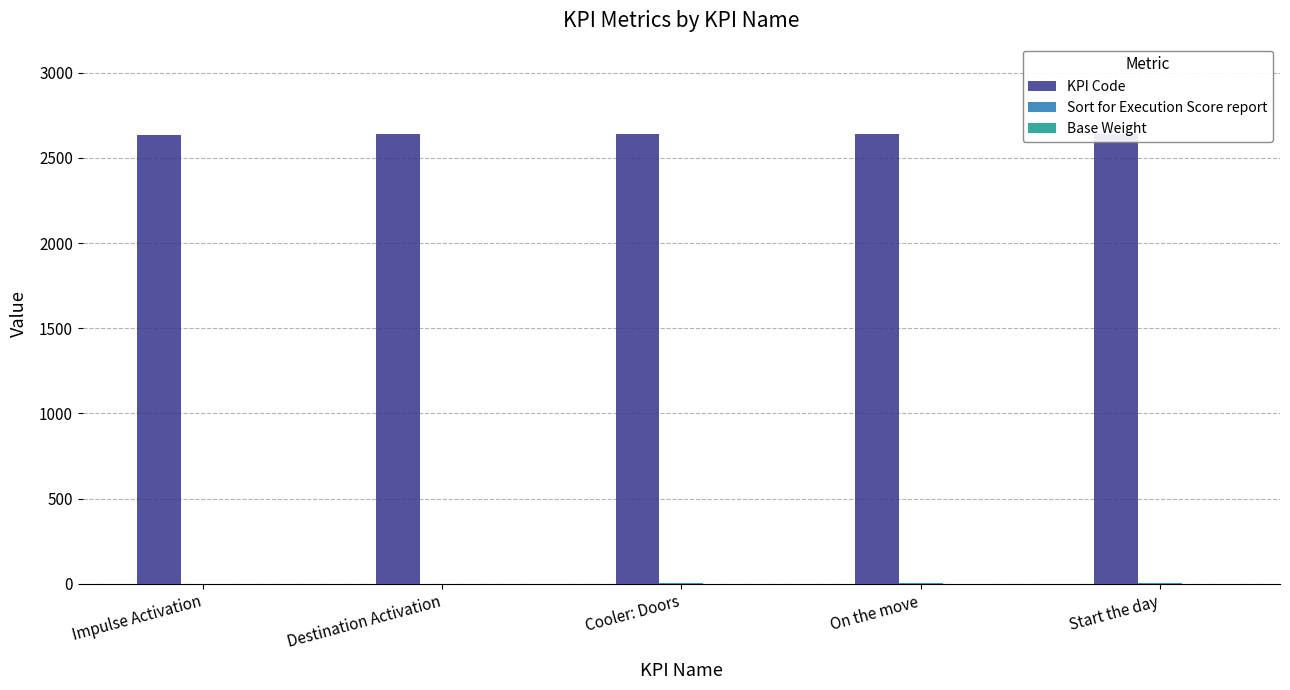

What is the highest value of the Sort for Execution Score report series?

5.0